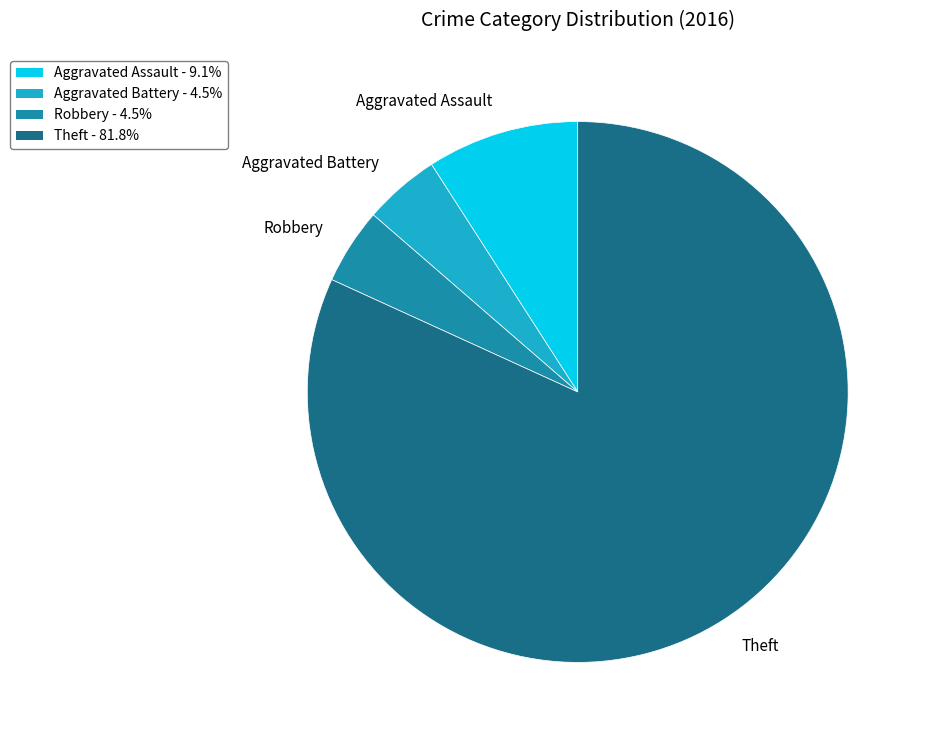

Is there a majority slice in this chart?

Yes